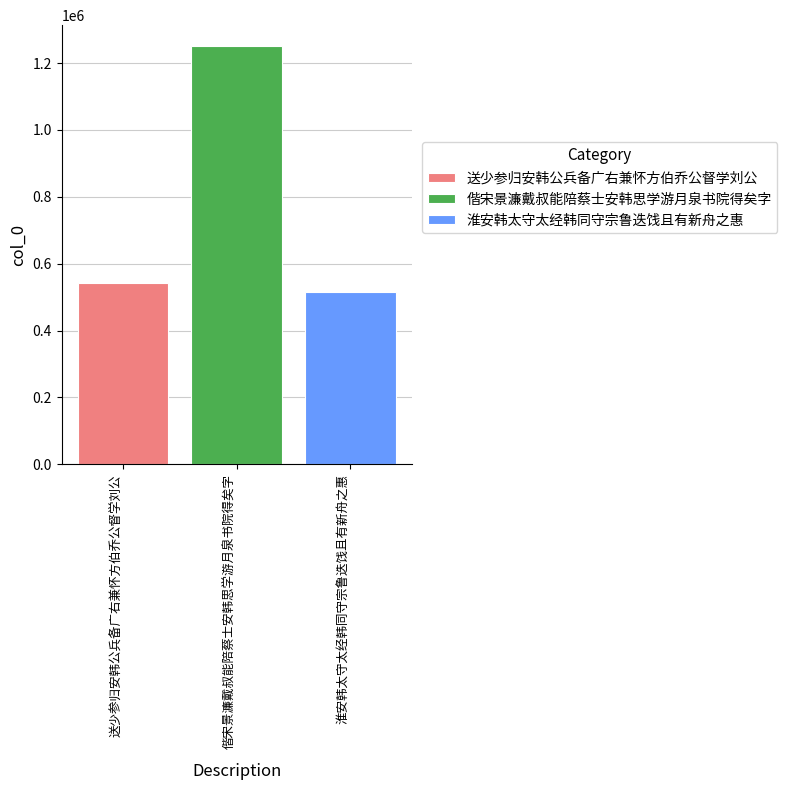

What is the minimum value shown in the chart?

514729